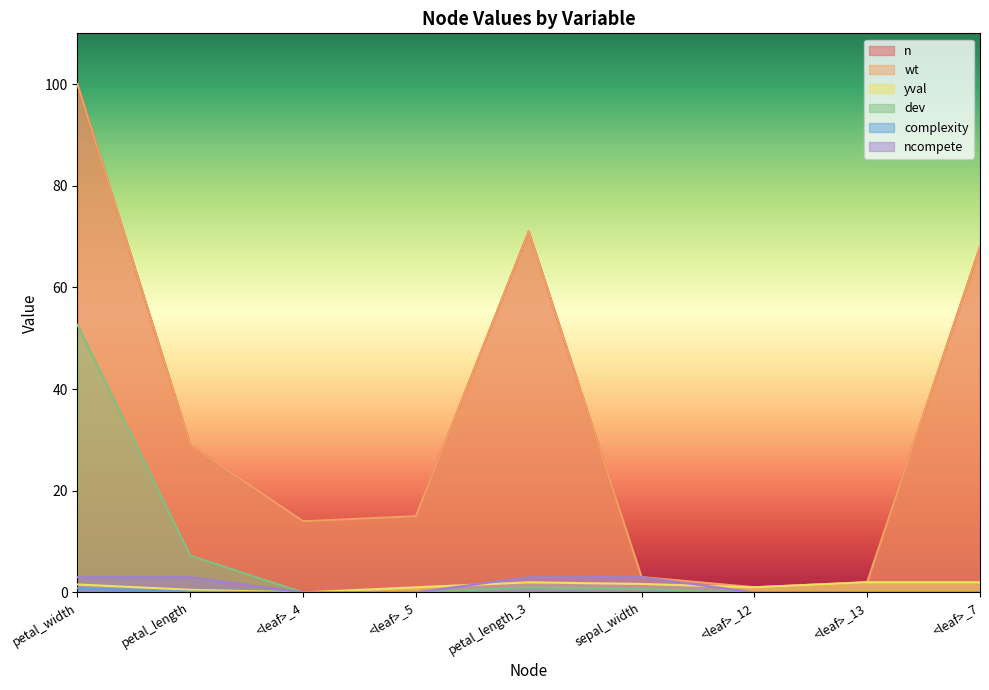

True or false: complexity and wt cross at least once.

False